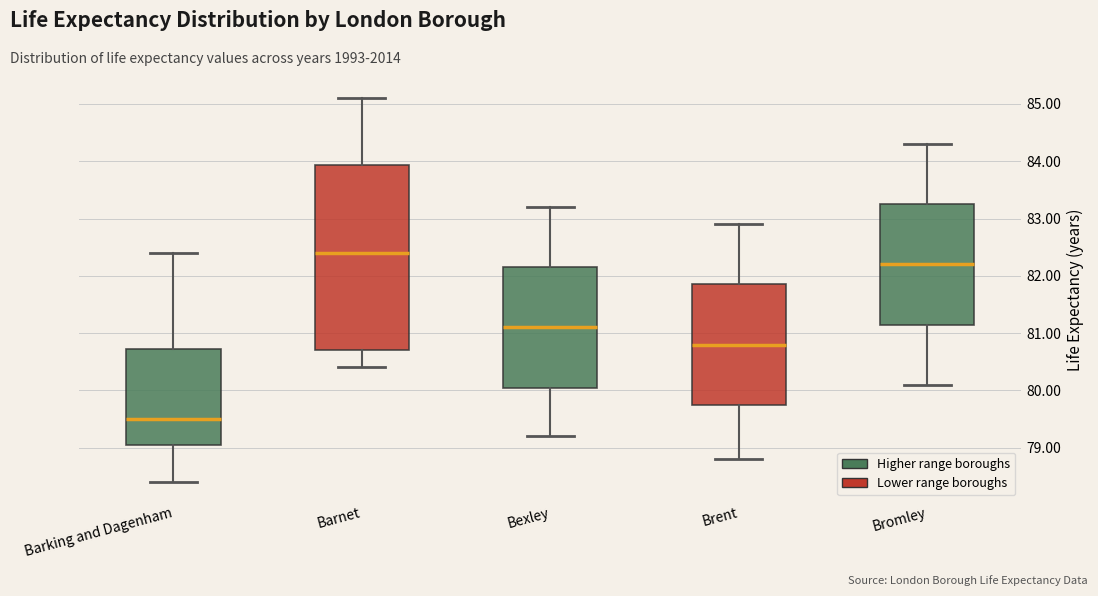

Where is the upper edge of the box for Bexley on the y-axis? The values are not printed on the chart, so give them approximately, as read against the axis.

82.2